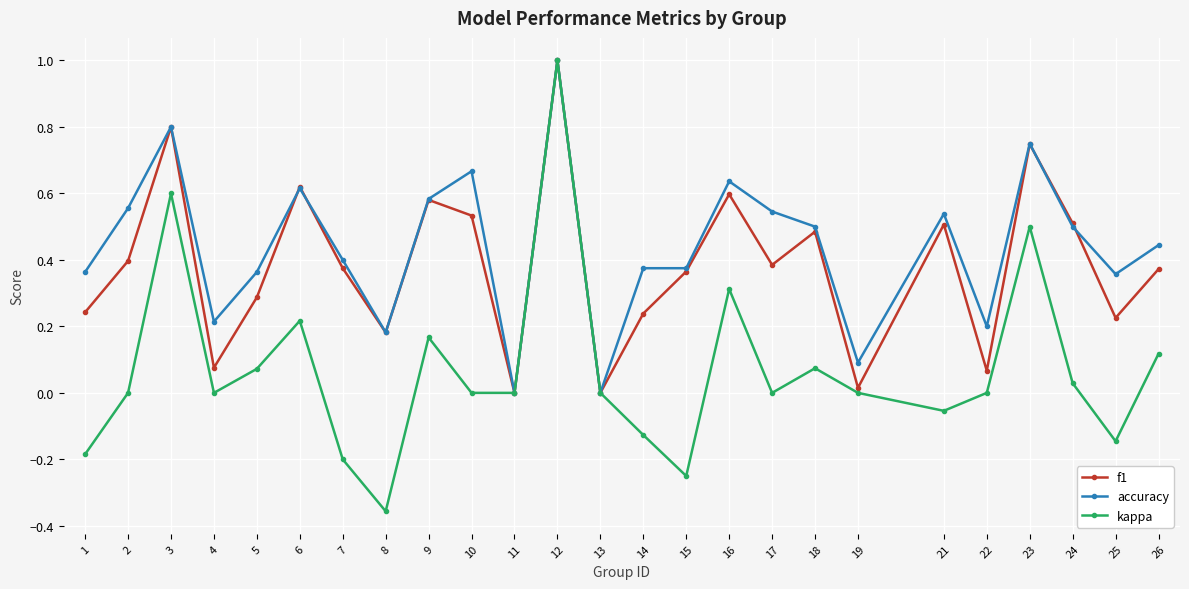

In kappa, how many points are higher than both neighbors (excluding endpoints)?

7